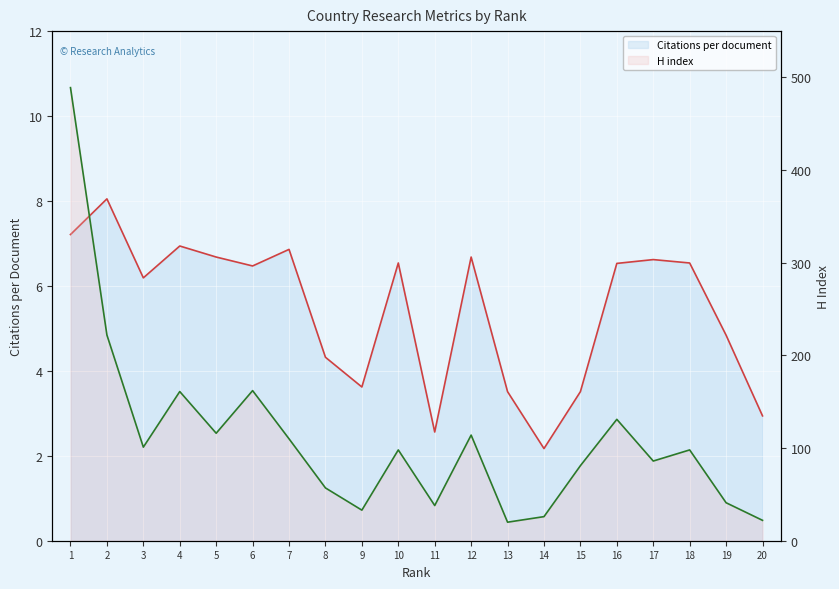

True or false: H index (line) and Citations per document (line) intersect in this chart.

False